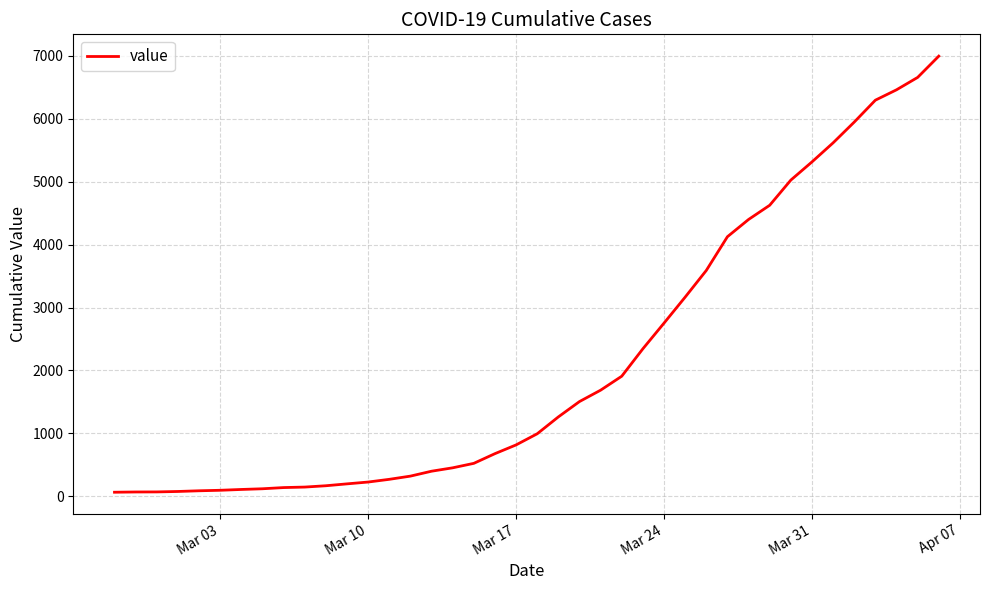

What is the greatest value displayed?

6995